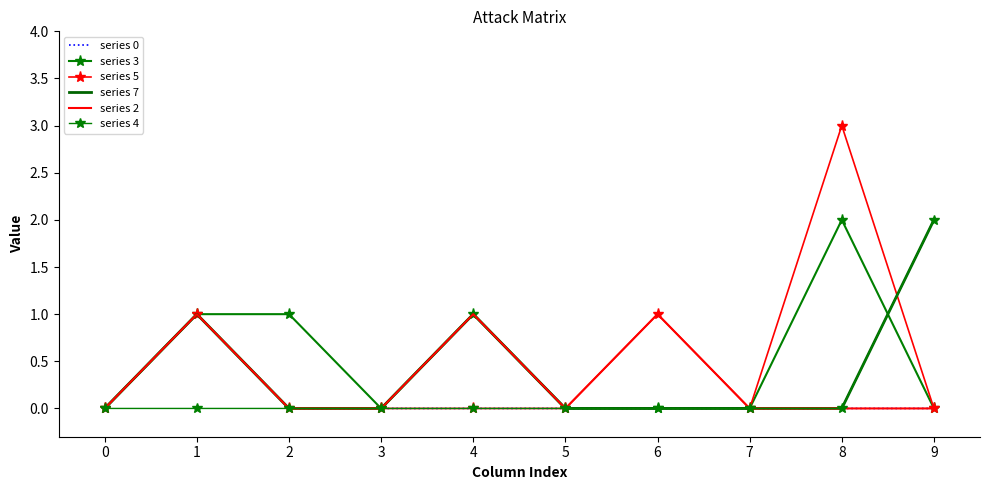

Count the series 5 values in the range 0 to 1.

9